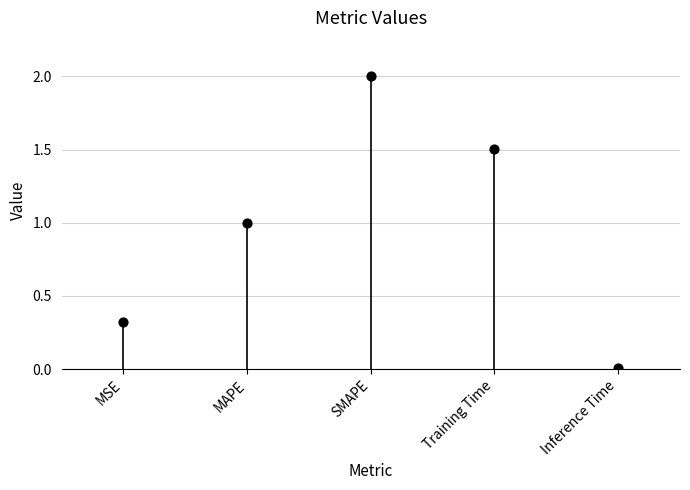

What is the range of Y values (max minus min)?

2.0